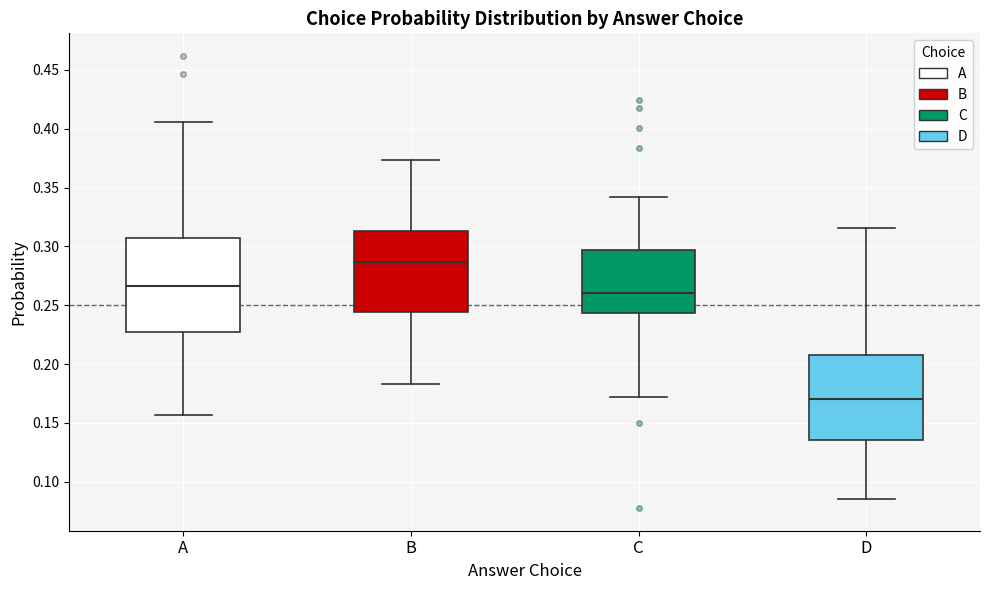

Which box's median line is the lowest?

D